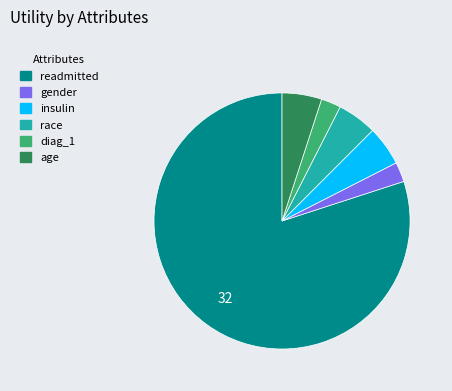

How many slices are in this pie chart?

6